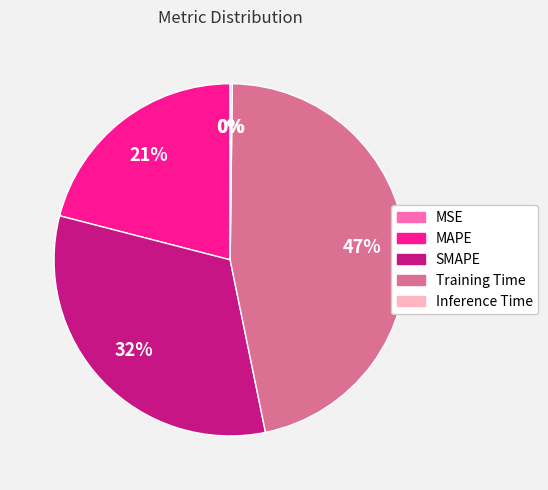

Between MAPE and Training Time, which is larger?

Training Time